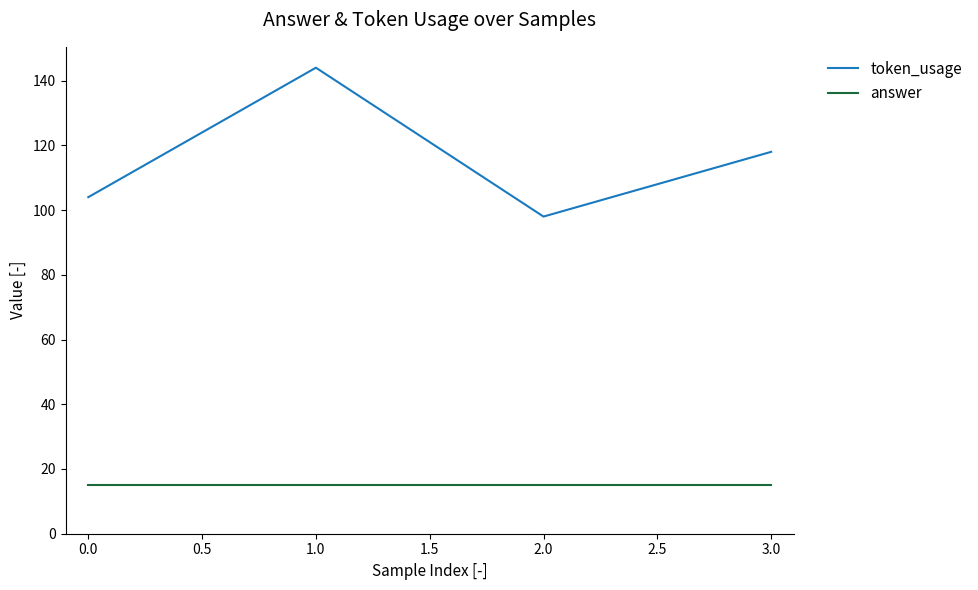

What is the difference between the highest and lowest values at 0.0?

89